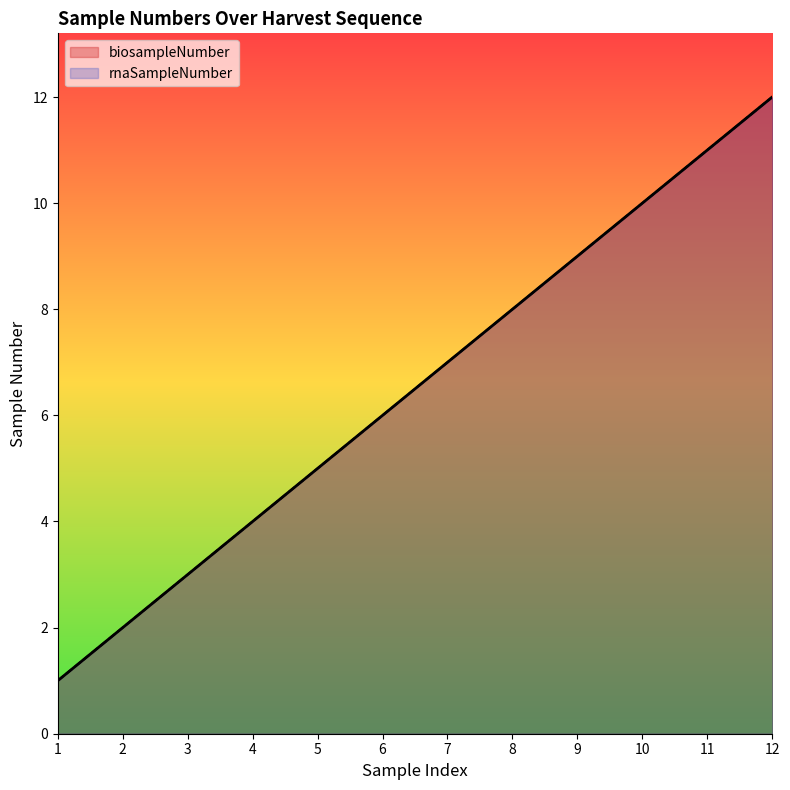

What is the average value of the biosampleNumber series?

6